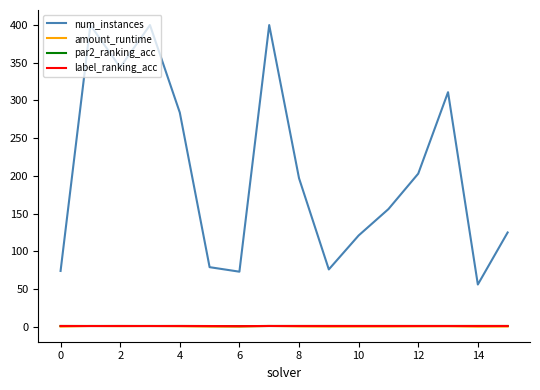

How many lines are shown in the chart?

4